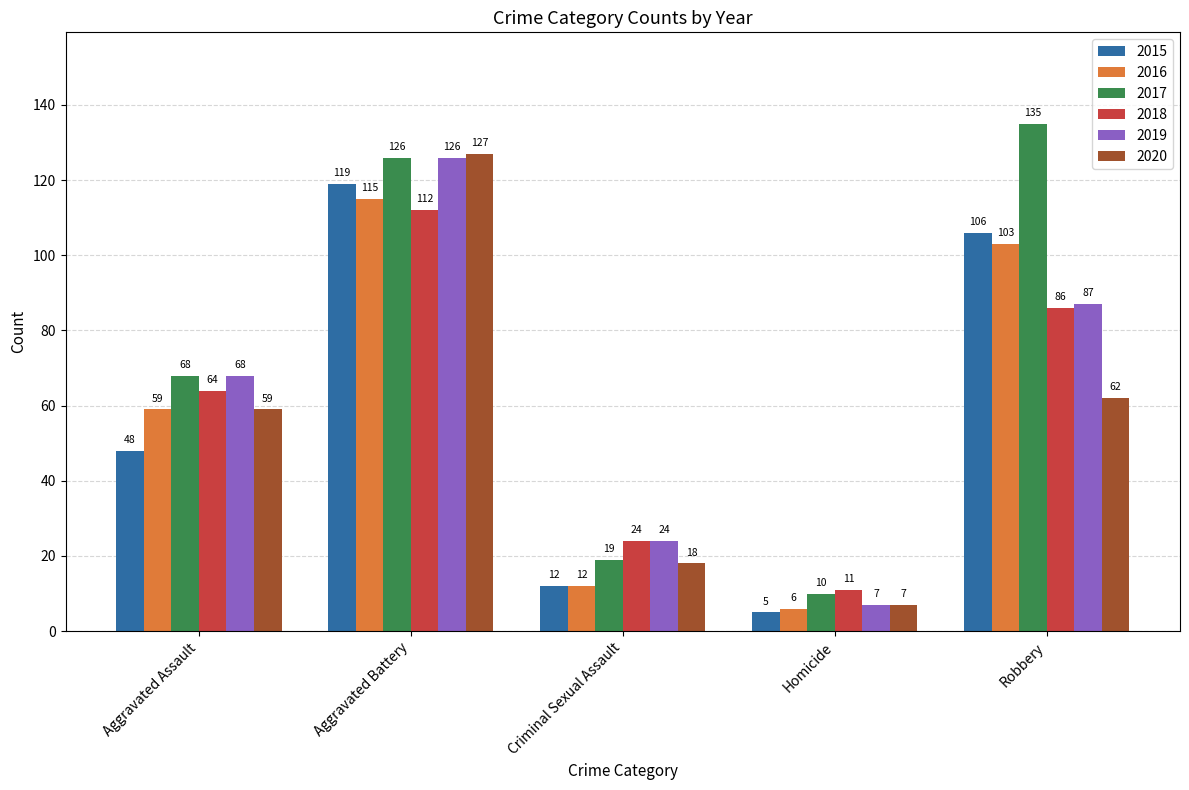

Is the value of 2015 at Criminal Sexual Assault greater than the value of 2020 at Criminal Sexual Assault?

No